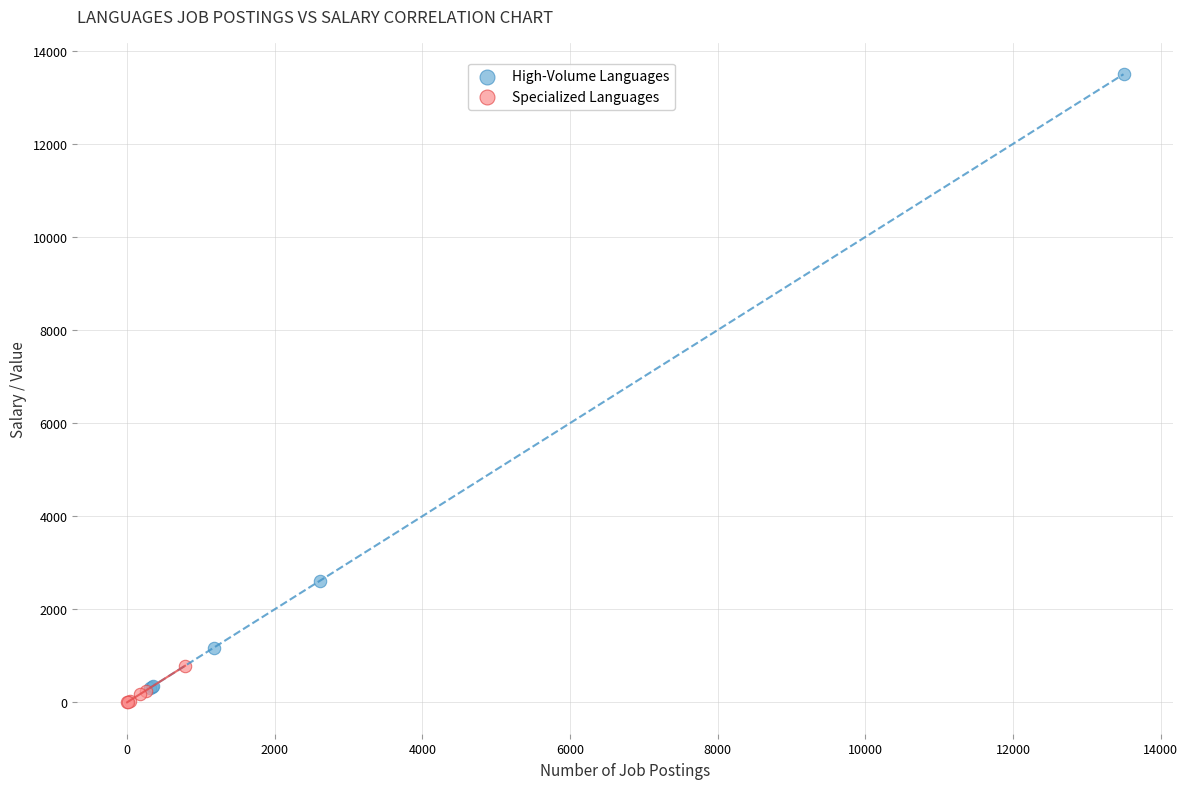

What are all the series names shown in the legend?

High-Volume Languages, Specialized Languages